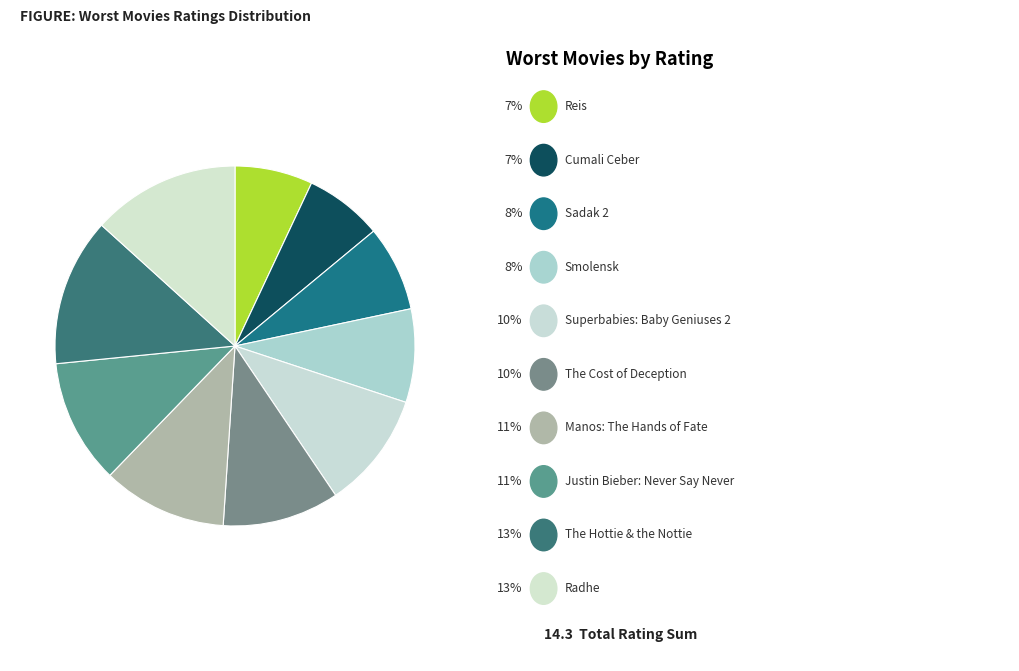

Count the number of slices in the pie.

10